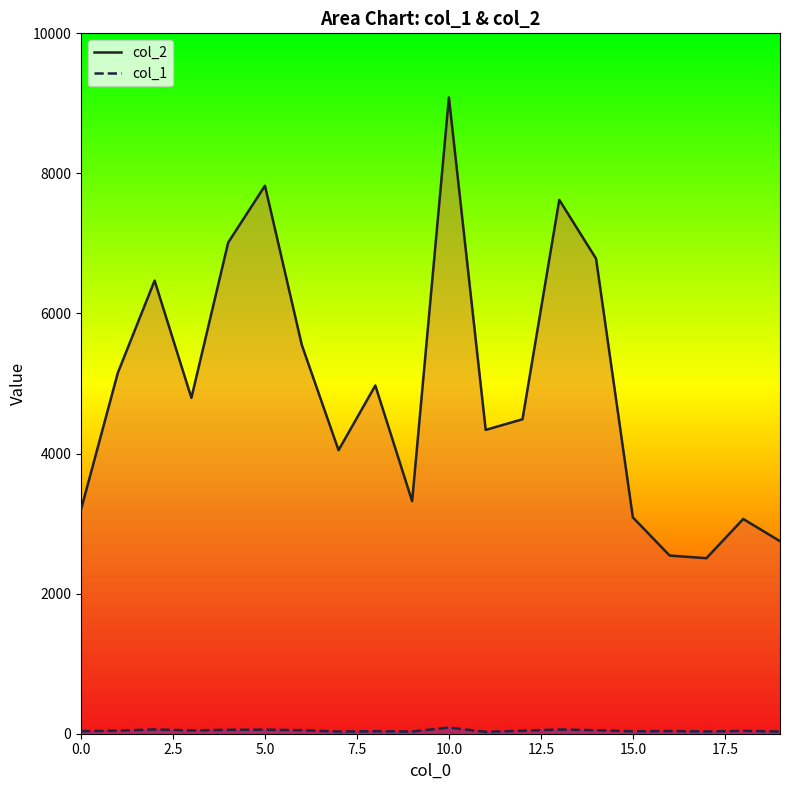

Read the col_1 value at 12.

43